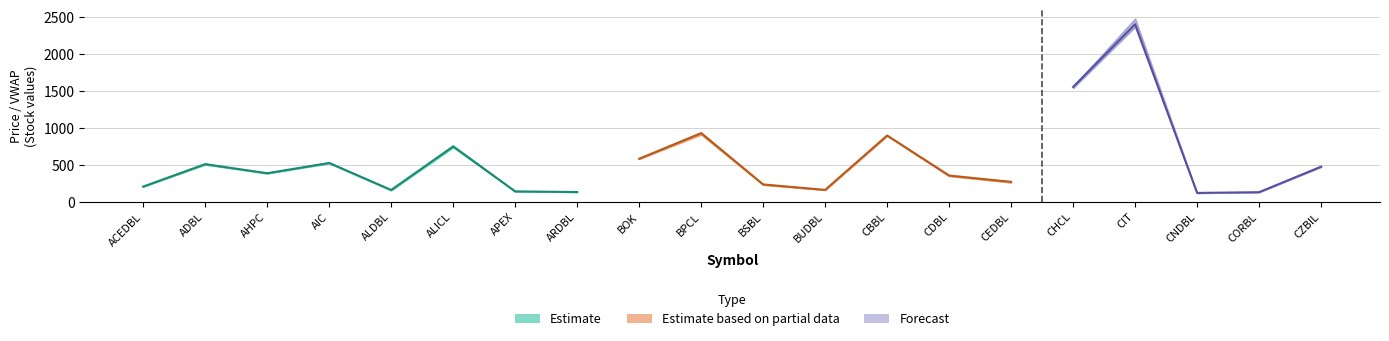

True or false: High has more than 2 points higher than both neighbors.

True